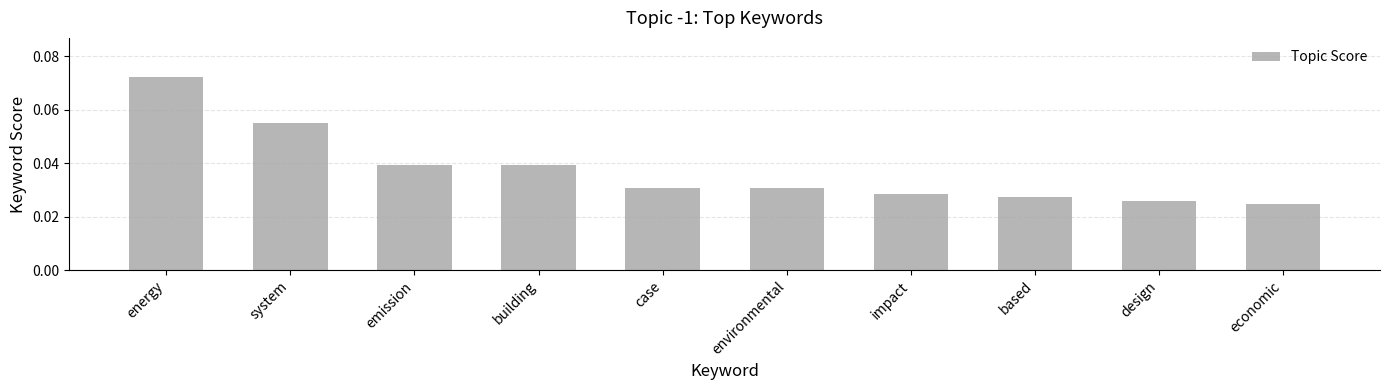

What is the label of the 10th bar from the right?

energy